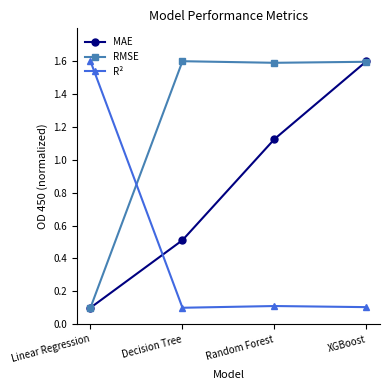

Rank the series by their average value, from lowest to highest.

R², MAE, RMSE